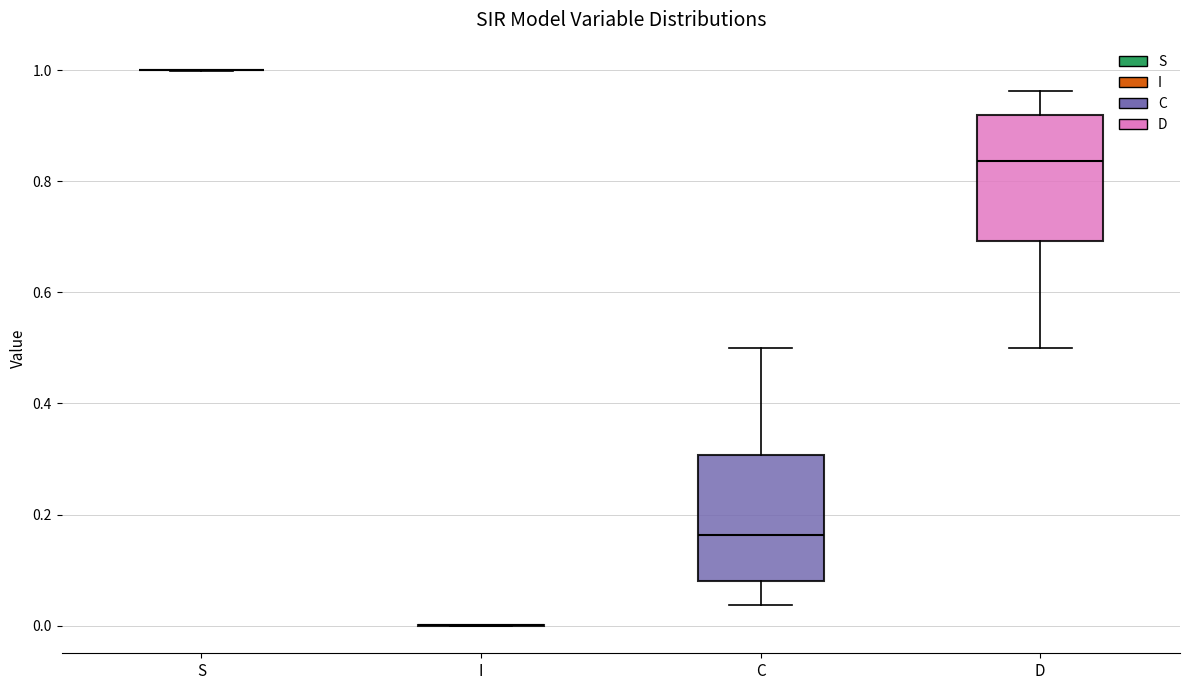

Where does the median line of the box for C sit on the y-axis? The values are not printed on the chart, so give them approximately, as read against the axis.

0.16